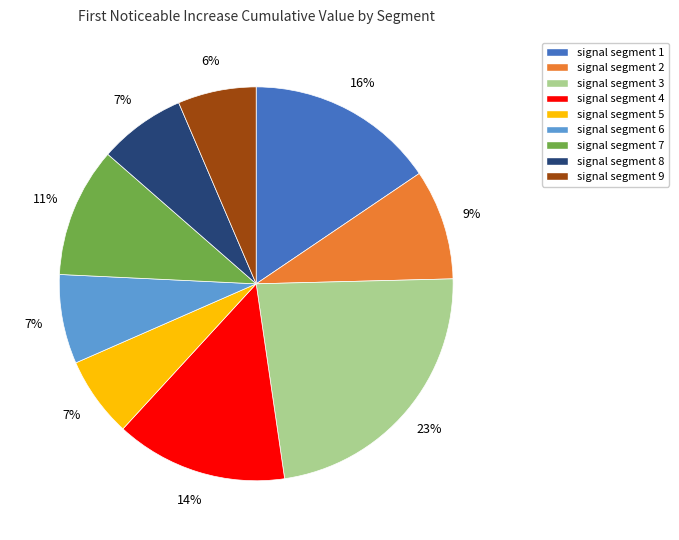

To the nearest percent, what is the combined percentage of signal segment 7 and signal segment 6?

18%